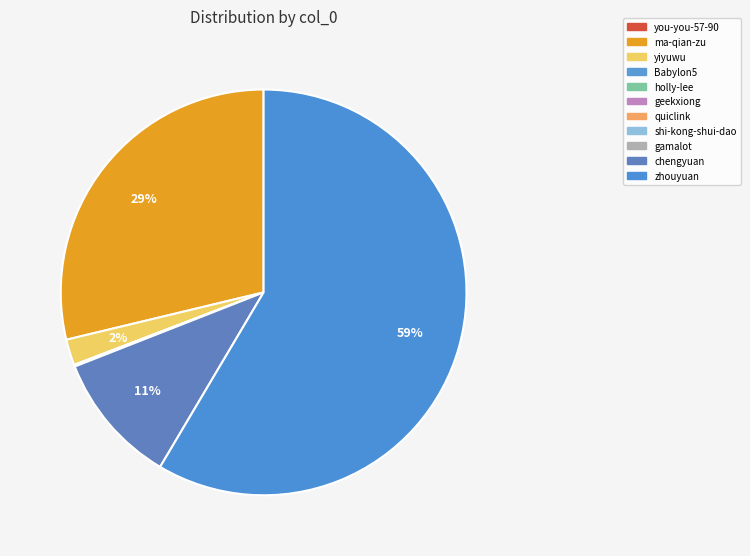

What percentage is NOT represented by shi-kong-shui-dao?

100.0%